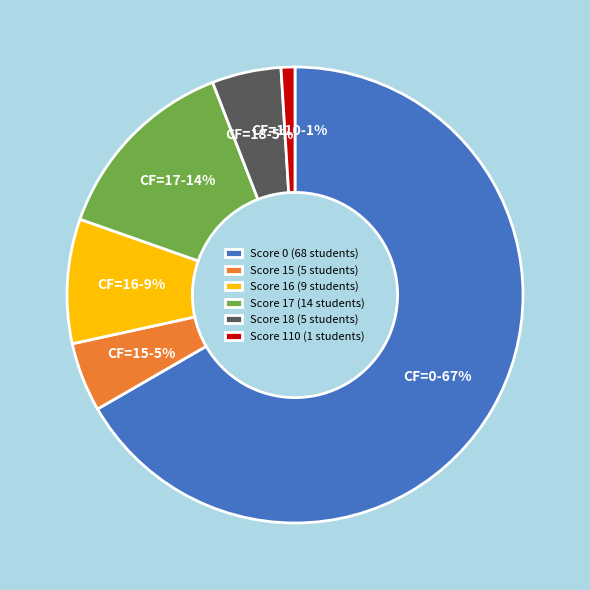

The Score 18 (5 students) slice represents 5% of the pie. True or false?

True